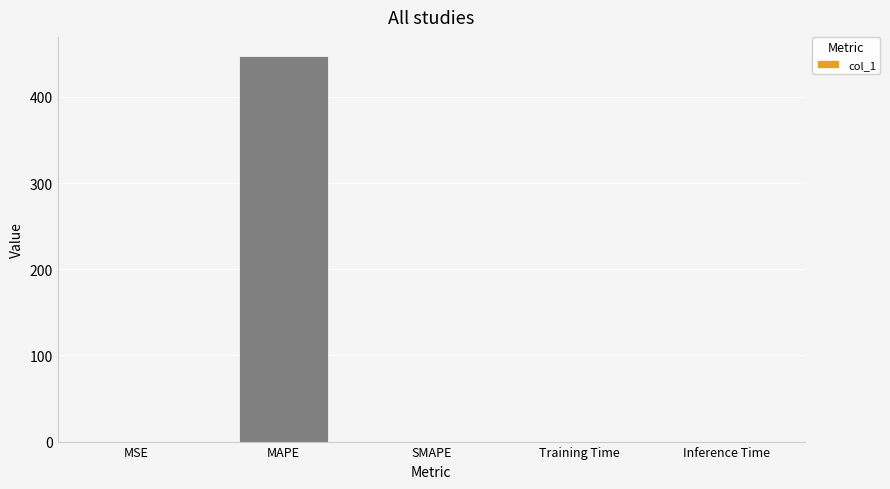

What is the difference between the values at Training Time and MAPE?

447.4